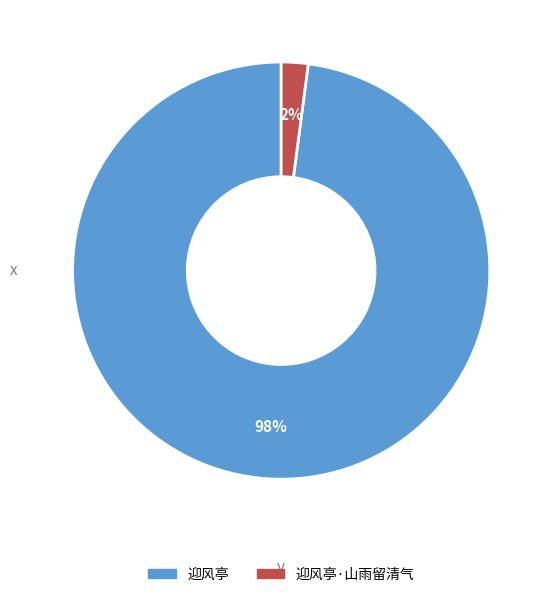

Rank the categories by value from highest to lowest.

迎风亭, 迎风亭·山雨留清气